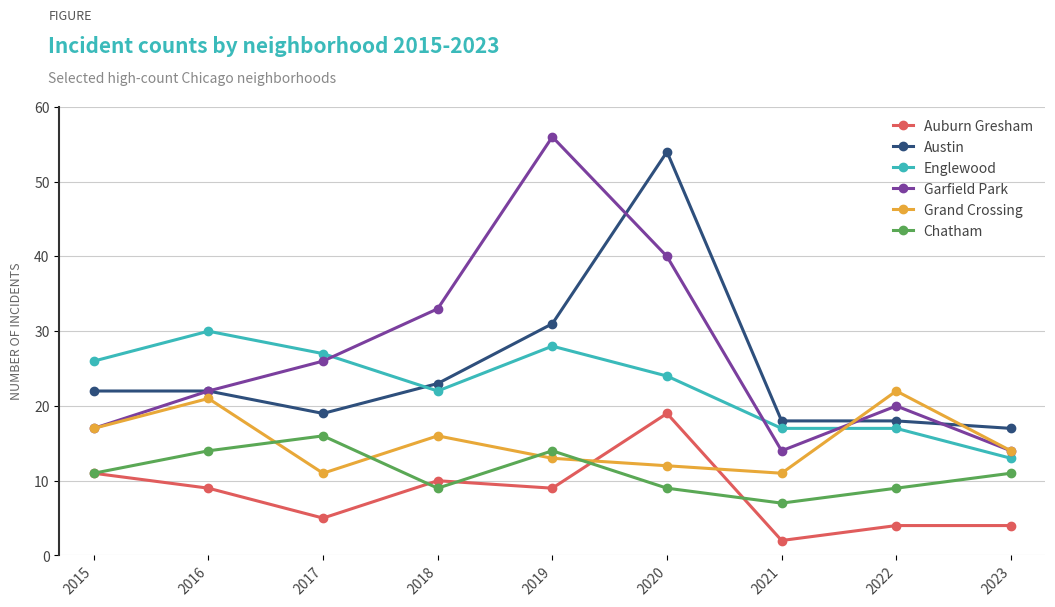

What is the difference between the Garfield Park values at 2018 and 2015?

16